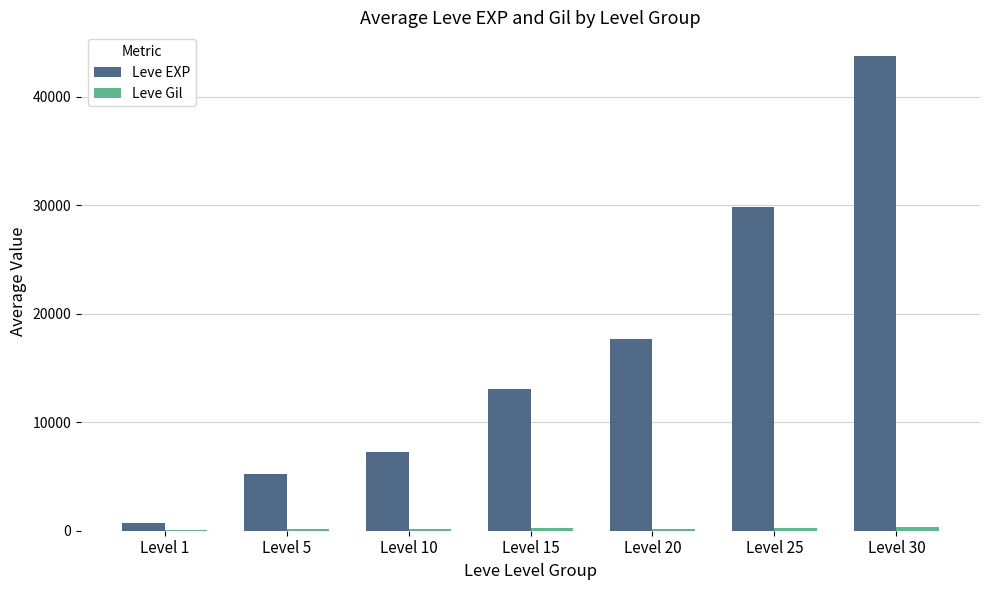

Between Level 10 and Level 15, which series saw the biggest shift?

Leve EXP